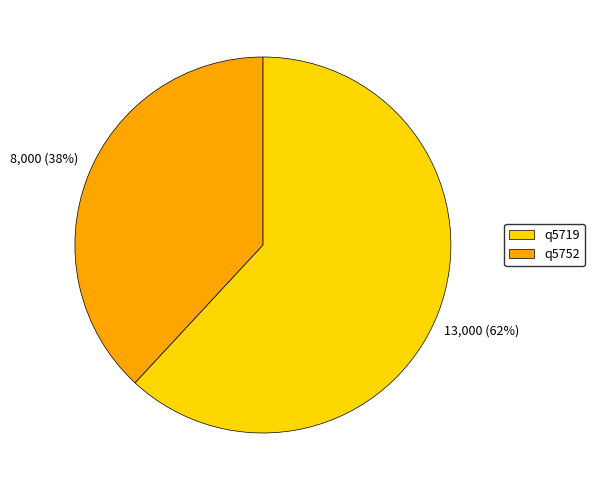

Combined, do q5752 and q5719 account for over 50%?

Yes